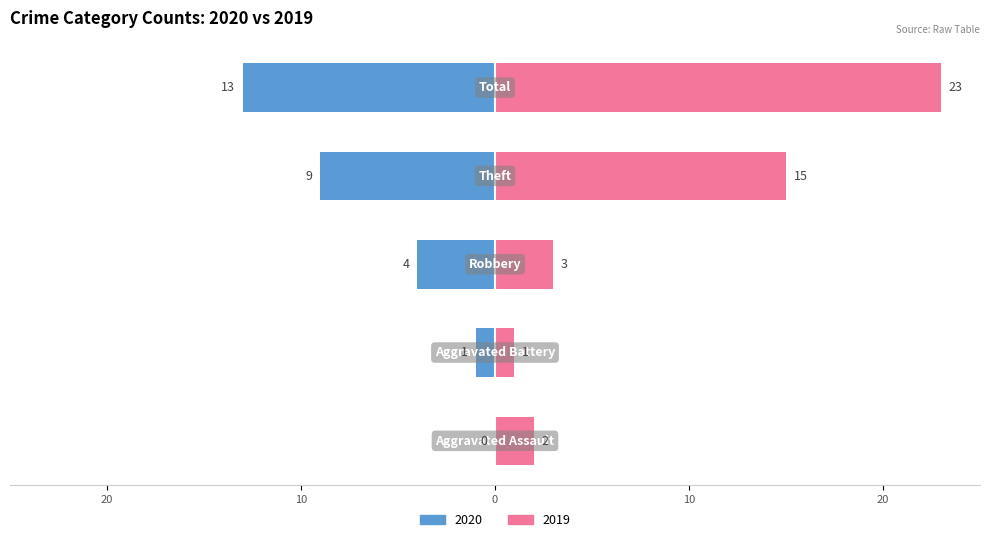

Reading right to left, extract all data points from this chart.

Left: -13	-9	-4	-1	0
Right: 23	15	3	1	2